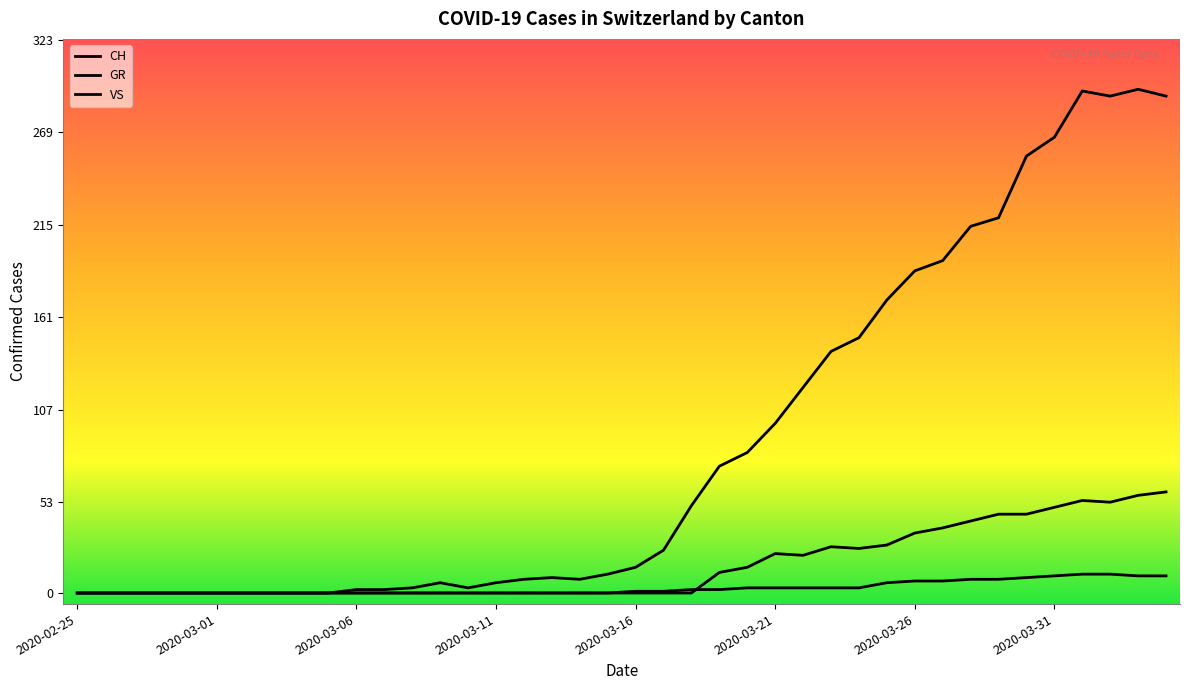

Reading left to right, transcribe all the data shown in this chart.

CH: 0	0	0	0	0	0	0	0	0	0	2	2	3	6	3	6	8	9	8	11	15	25	51	74	82	99	120	141	149	171	188	194	214	219	255	266	293	290	294	290
GR: 0	0	0	0	0	0	0	0	0	0	0	0	0	0	0	0	0	0	0	0	1	1	2	2	3	3	3	3	3	6	7	7	8	8	9	10	11	11	10	10
VS: 0	0	0	0	0	0	0	0	0	0	0	0	0	0	0	0	0	0	0	0	0	0	0	12	15	23	22	27	26	28	35	38	42	46	46	50	54	53	57	59